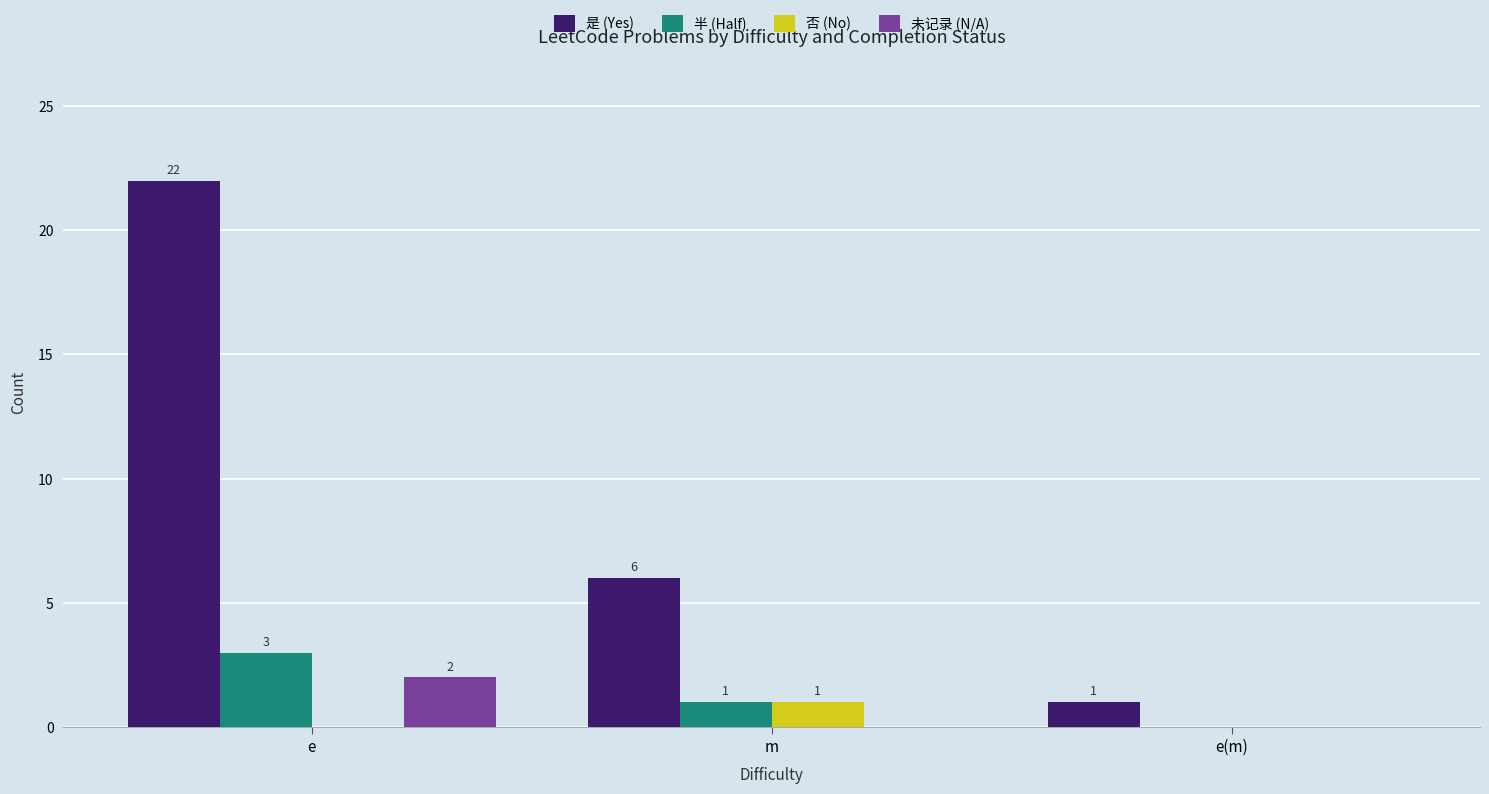

What is the sum of all 是 (Yes) values?

29